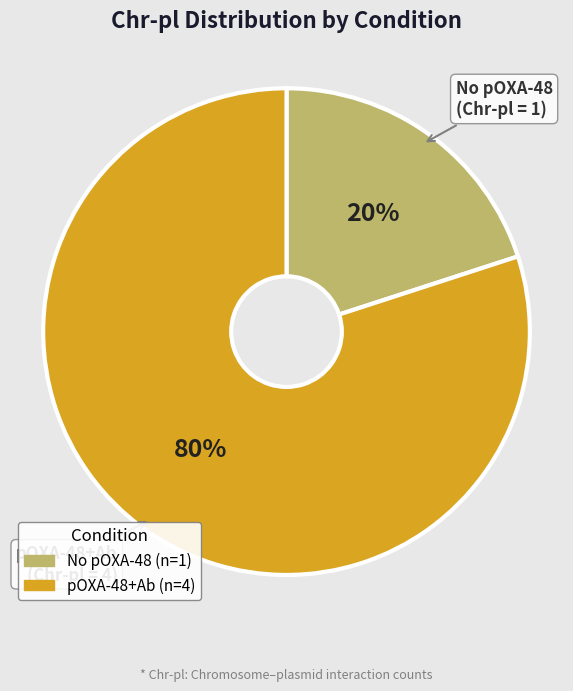

Is there any slice that represents more than half of the pie?

Yes